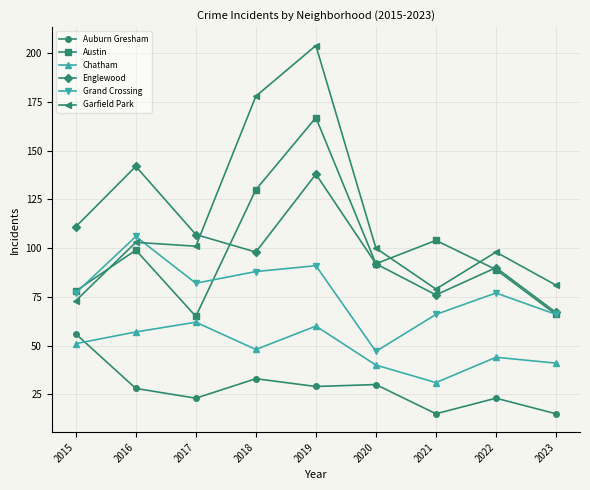

Which series has the widest spread of values?

Garfield Park